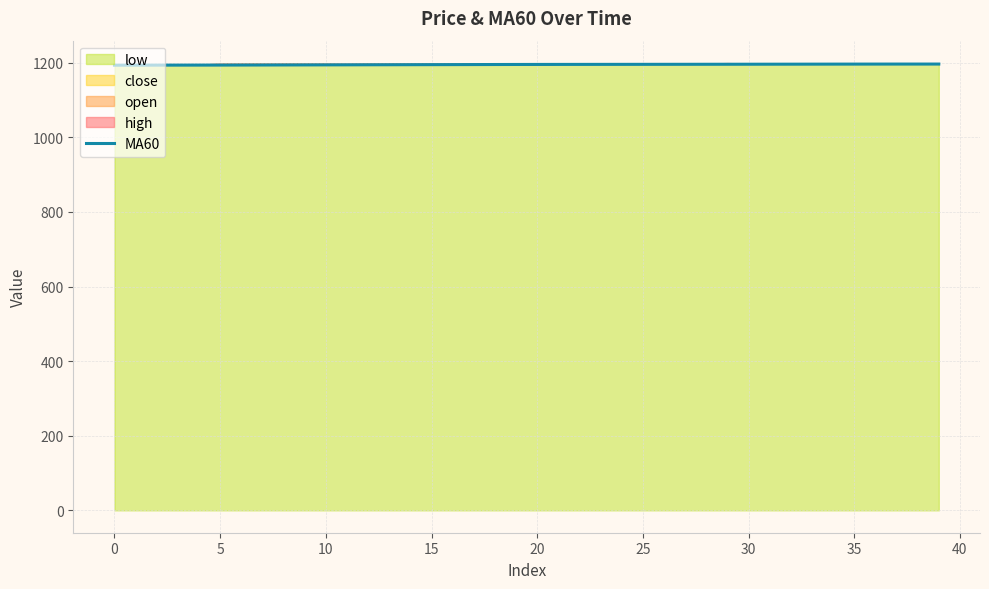

How many data points does each series have?

40